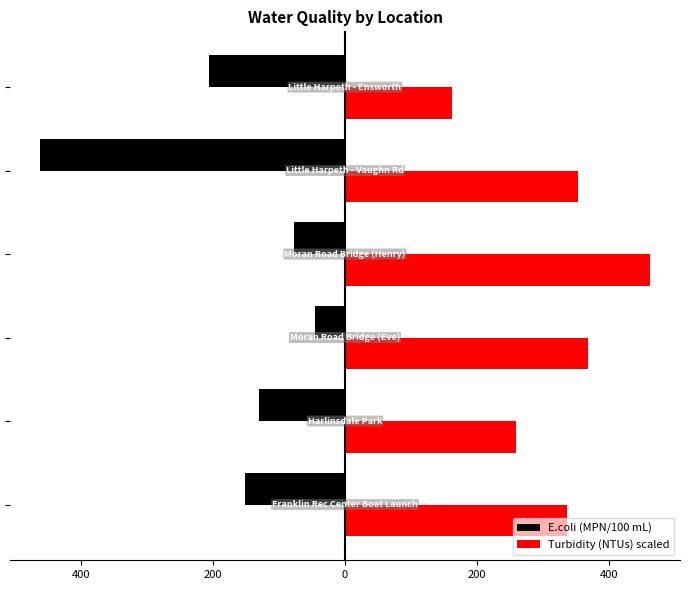

Are the bars horizontal?

Yes